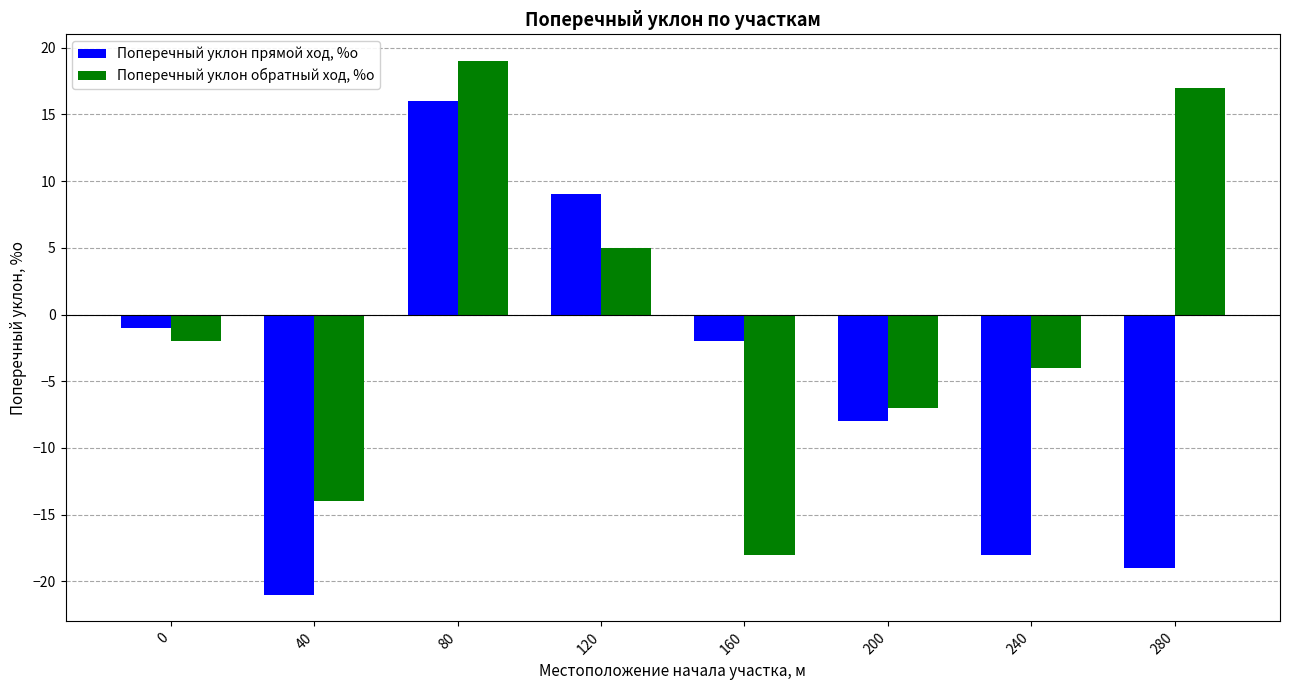

Reading right to left, what are all the values shown in this chart?

Поперечный уклон прямой ход, %о: 280=-19	240=-18	200=-8	160=-2	120=9	80=16	40=-21	0=-1
Поперечный уклон обратный ход, %о: 280=17	240=-4	200=-7	160=-18	120=5	80=19	40=-14	0=-2